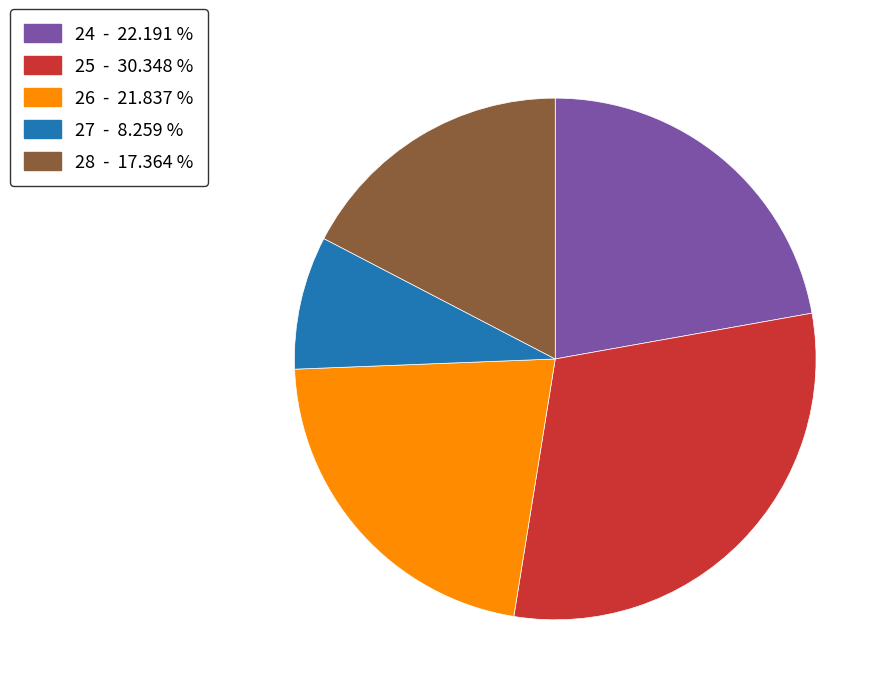

Does 28 - 17.364 % represent more than half of the total?

No